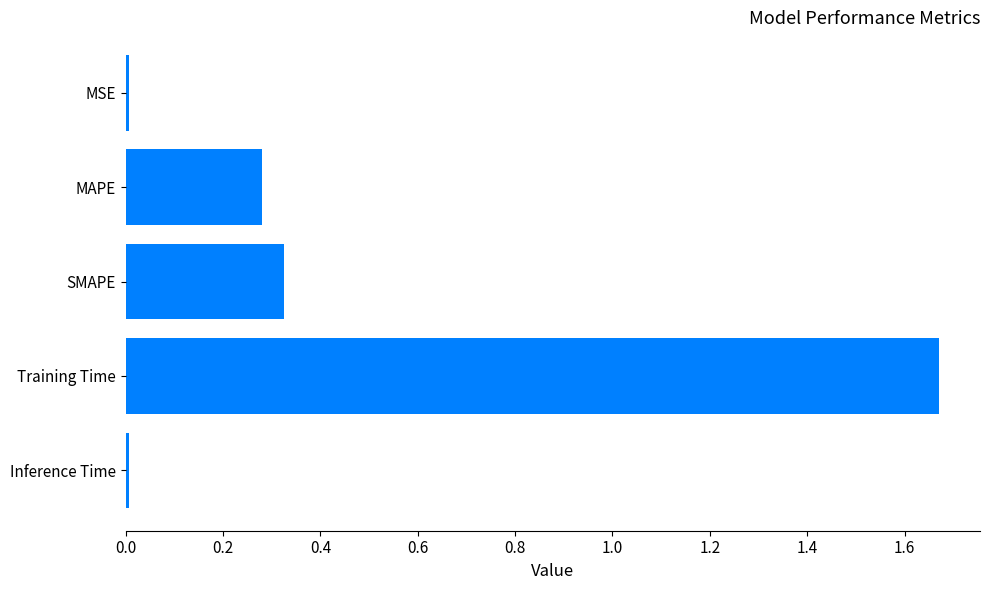

Is it true that the value at MSE is 0.0?

True